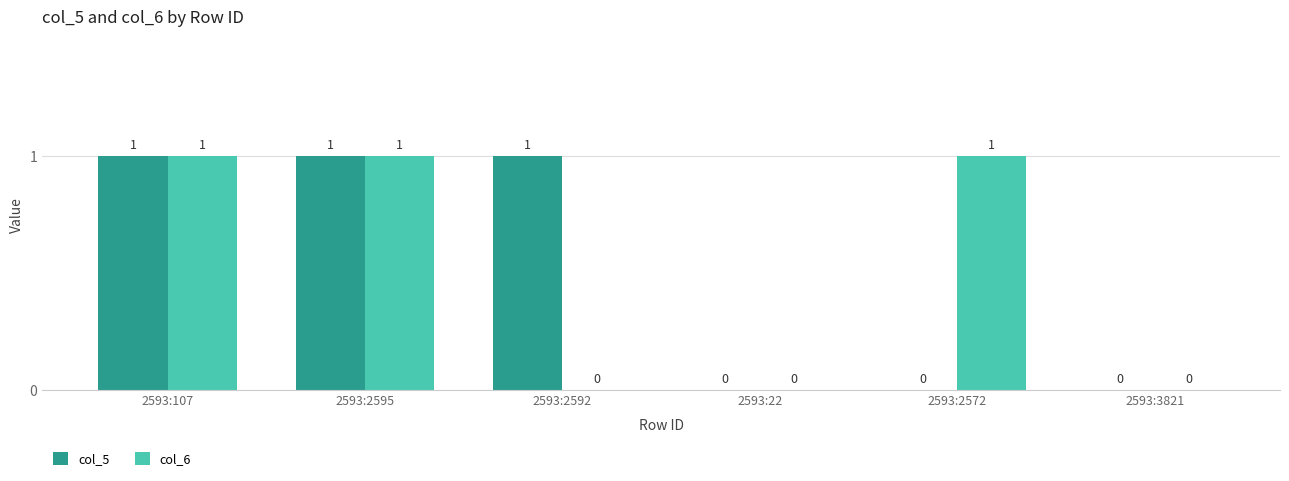

How many col_5 values are between 0 and 1?

6